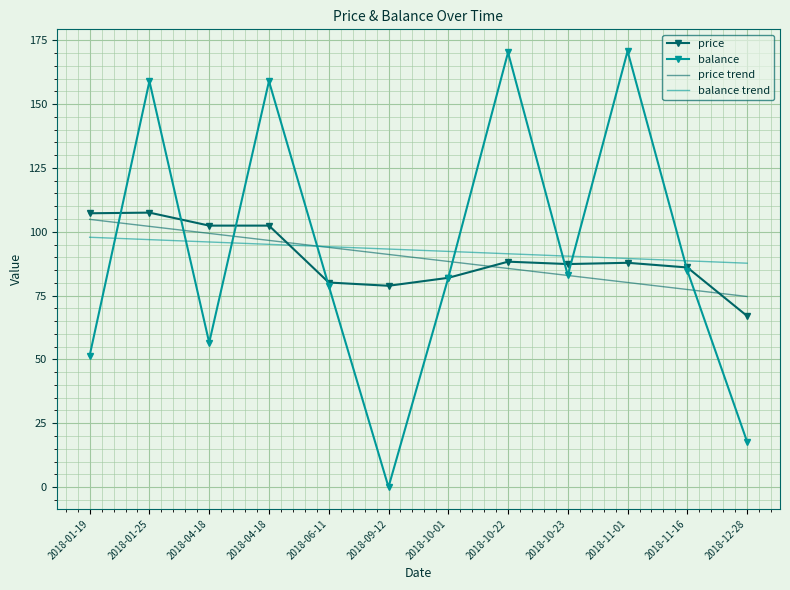

Which series has the largest total across all categories?

balance